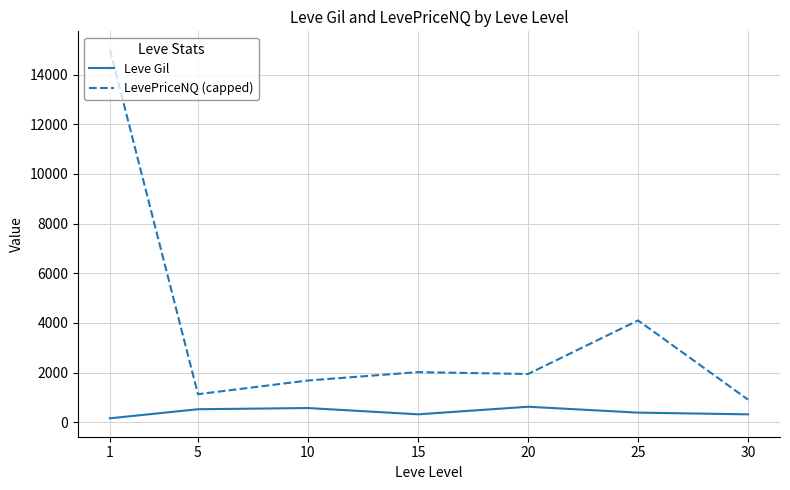

At 20, list the series in order from smallest to largest.

Leve Gil, LevePriceNQ (capped)